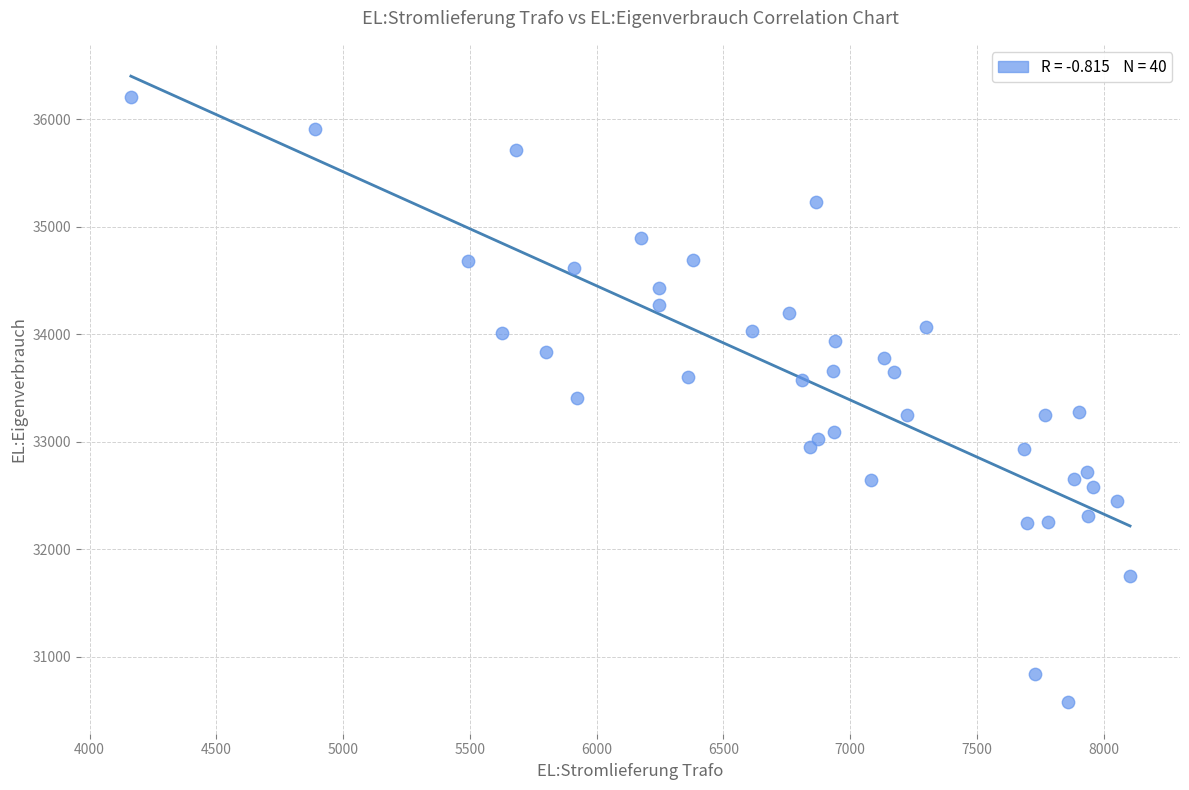

What is the range of Y values (max minus min)?

5632